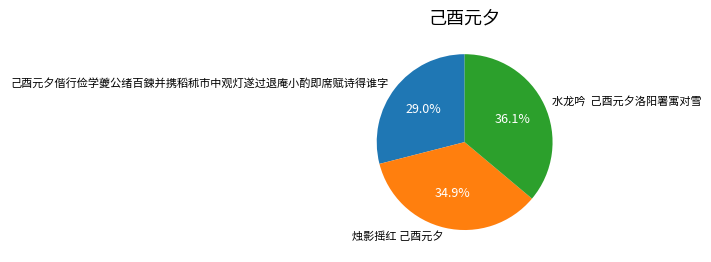

Approximately how many times larger is the value at 己酉元夕偕行俭学夔公绪百鍊并携稻秫市中观灯遂过退庵小酌即席赋诗得谁字 compared to 烛影摇红 己酉元夕?

0.8